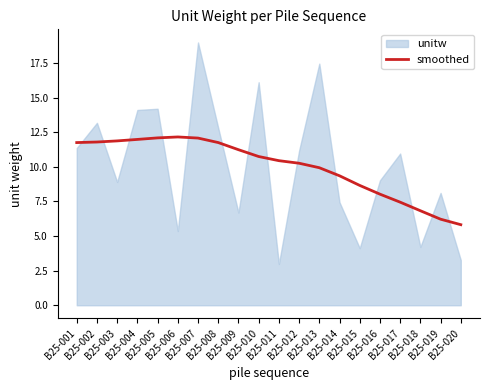

At which label does the data first exceed 10?

B25-001